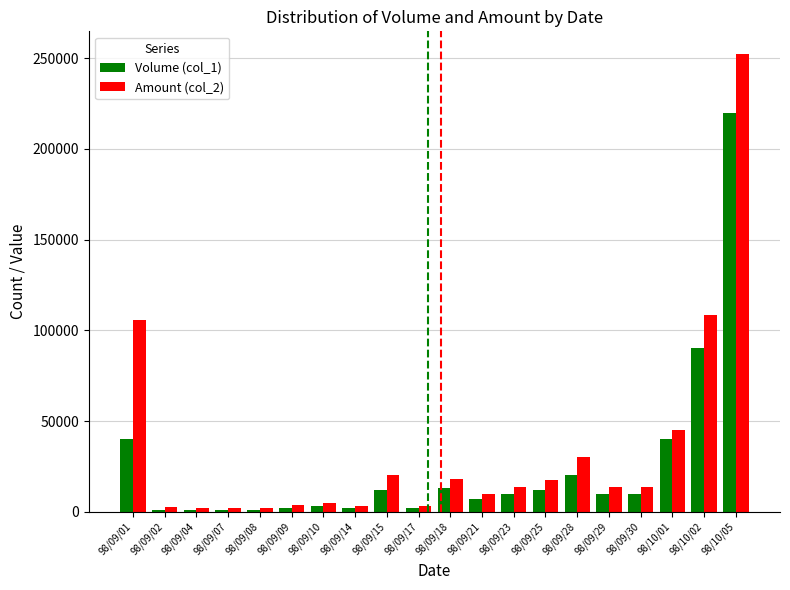

What are all the series names shown in the legend?

Volume (col_1), Amount (col_2)